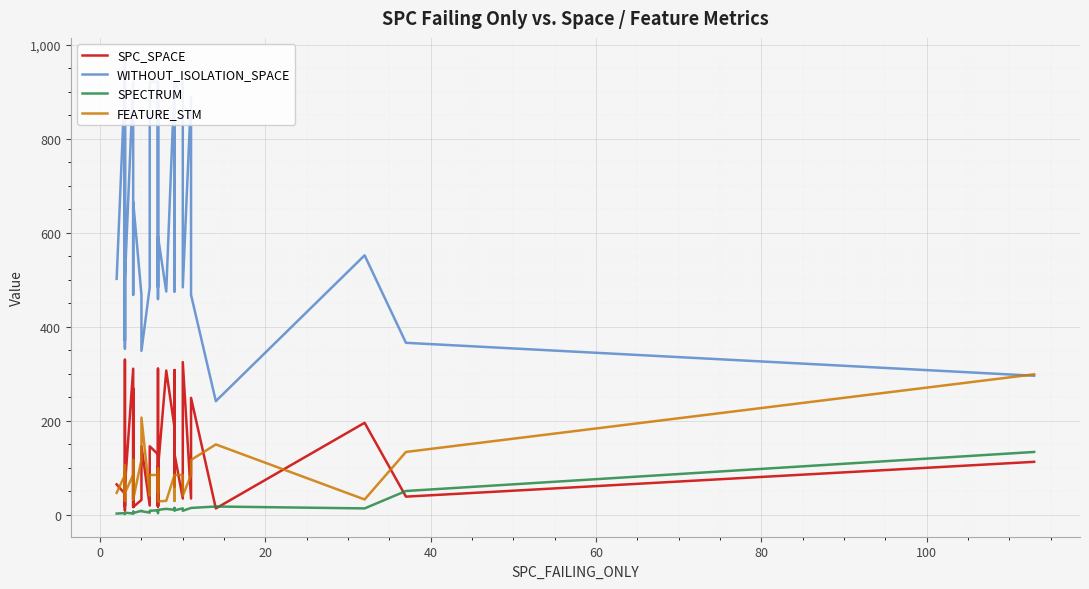

What is the difference between the maximum and minimum values in the WITHOUT_ISOLATION_SPACE series?

724